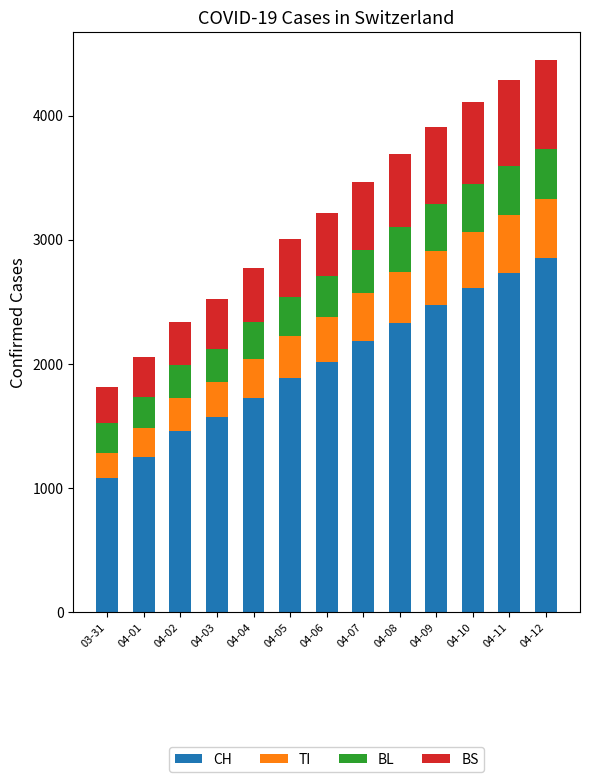

What is the maximum value for CH?

2852